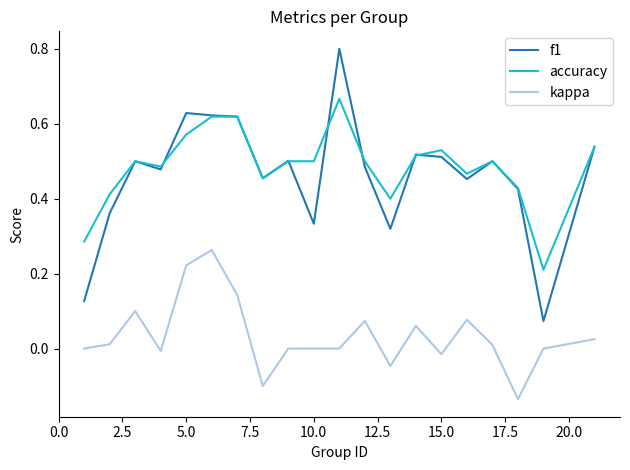

Which series has the widest spread of values?

f1